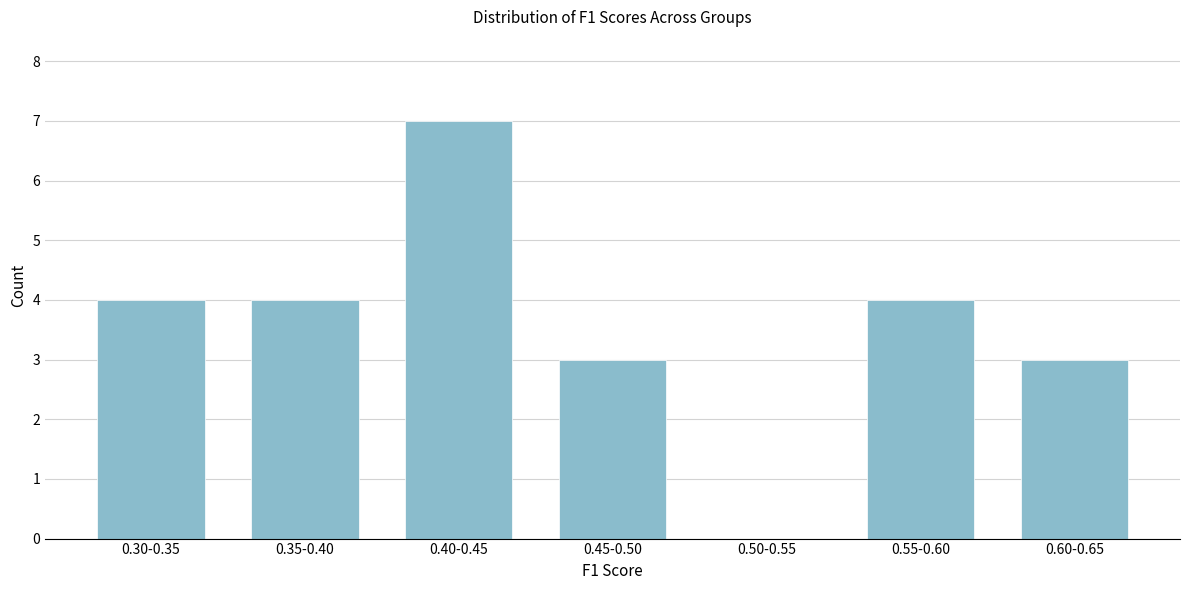

Reading left to right, what are all the values shown in this chart?

0.30-0.35=4	0.35-0.40=4	0.40-0.45=7	0.45-0.50=3	0.50-0.55=0	0.55-0.60=4	0.60-0.65=3